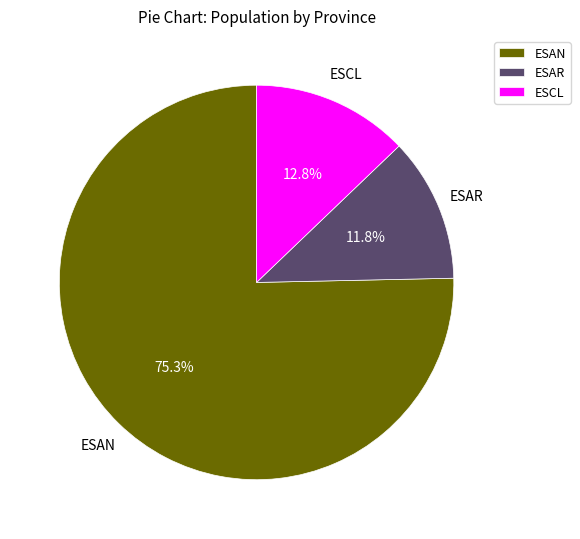

Which slice represents more than half of the pie?

ESAN